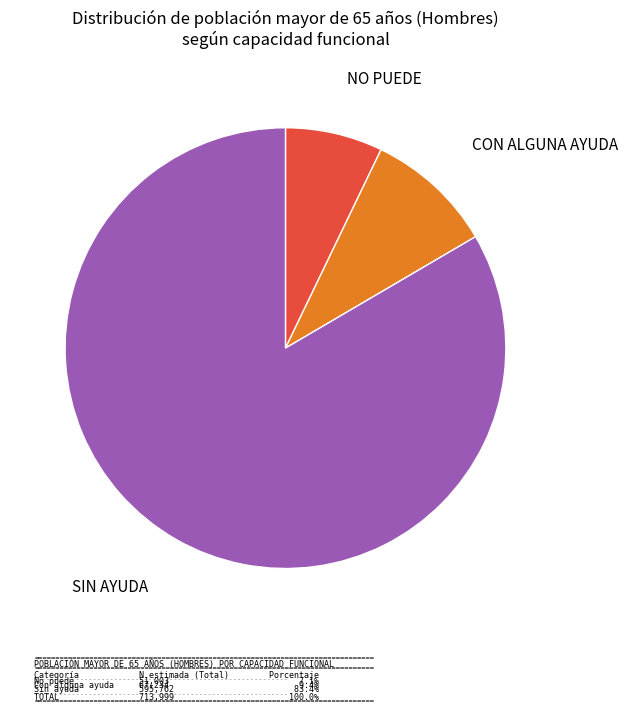

Is there a majority slice in this chart?

Yes